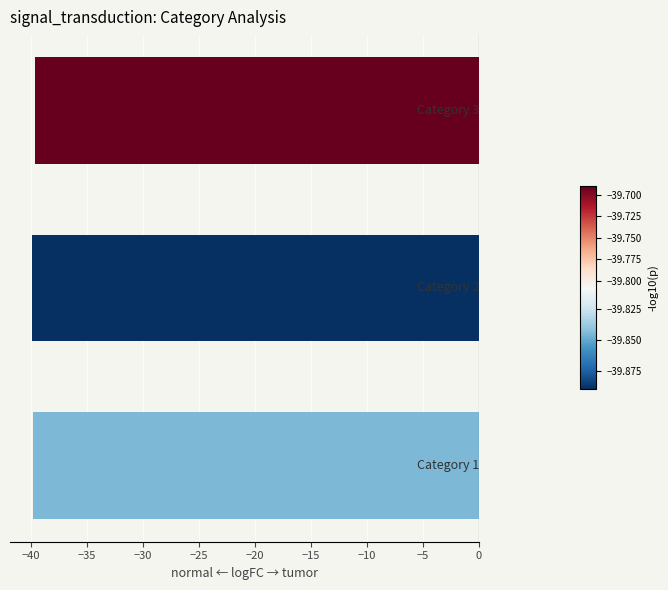

What is the maximum value shown in the chart?

-39.7